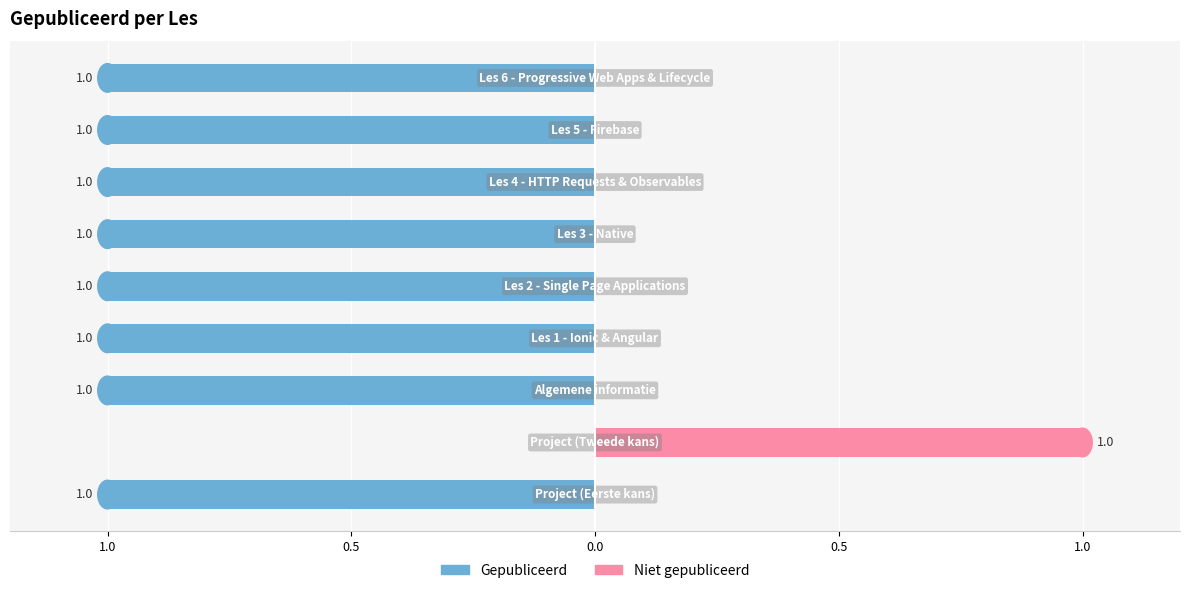

What is the difference between the maximum and second lowest values in the Niet gepubliceerd series?

1